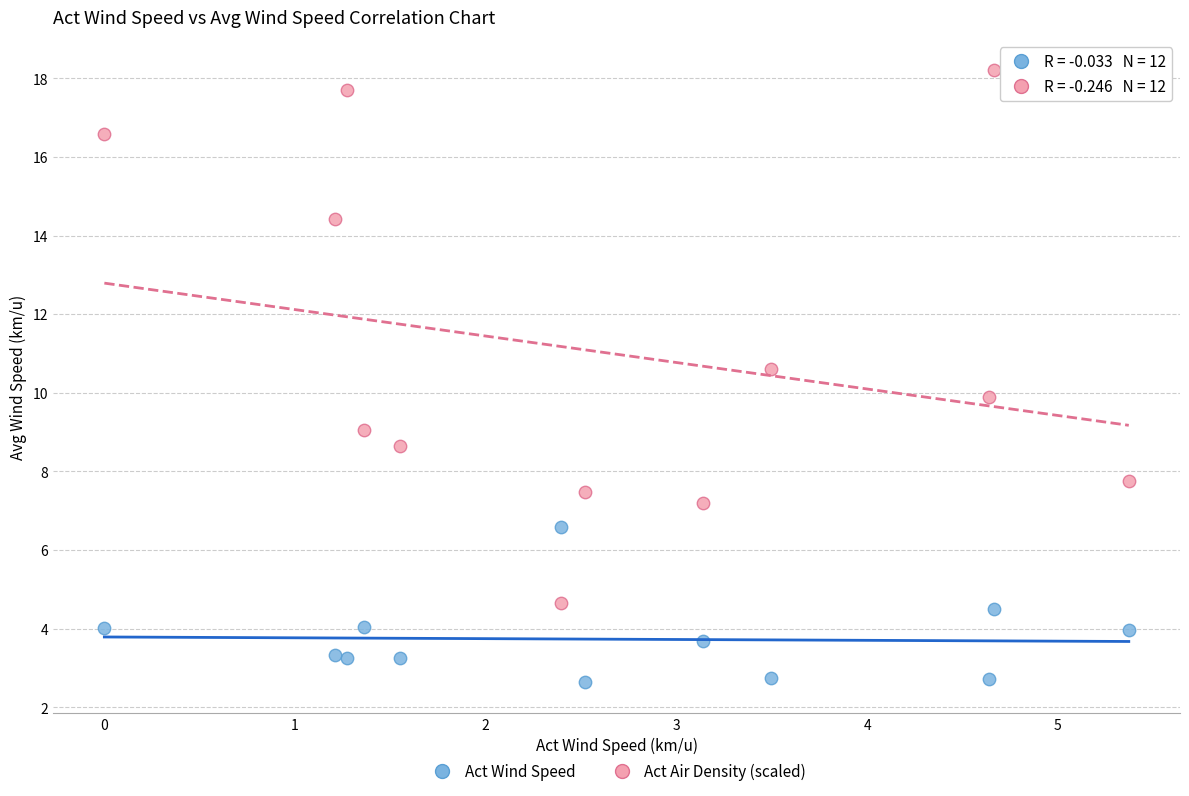

Which series has the largest Y range (max minus min)?

Act Air Density (scaled)